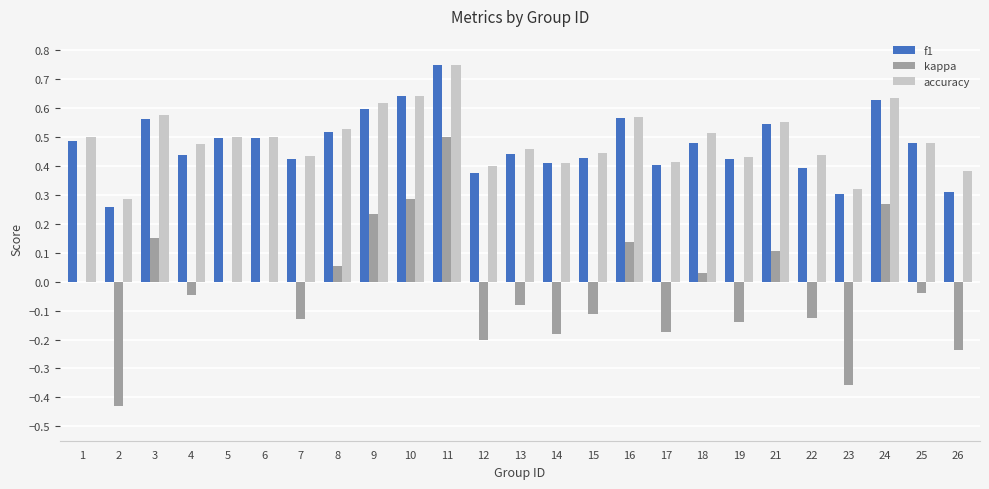

What is the sum of all accuracy values?

12.3